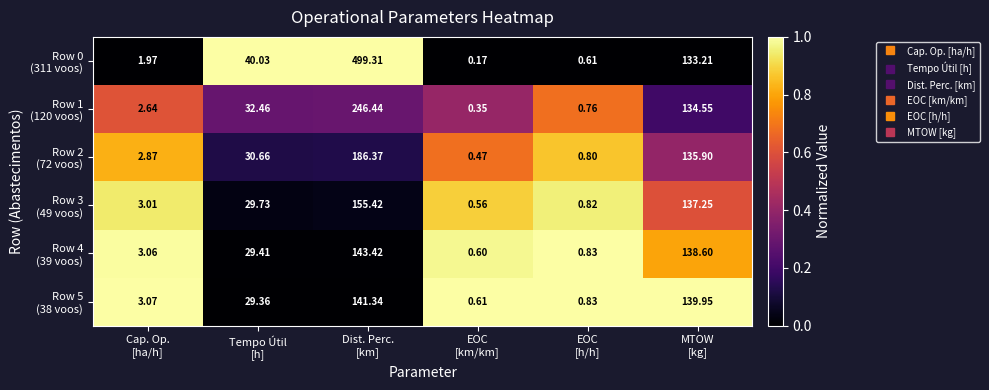

How many categories are shown in the chart?

6